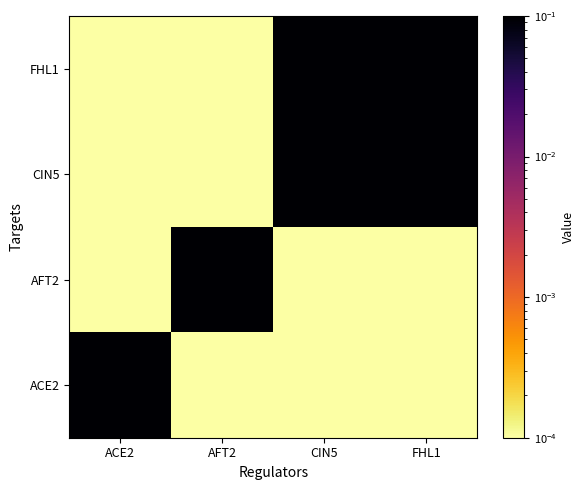

What is the difference between the maximum and second lowest values in the ACE2 series?

0.1